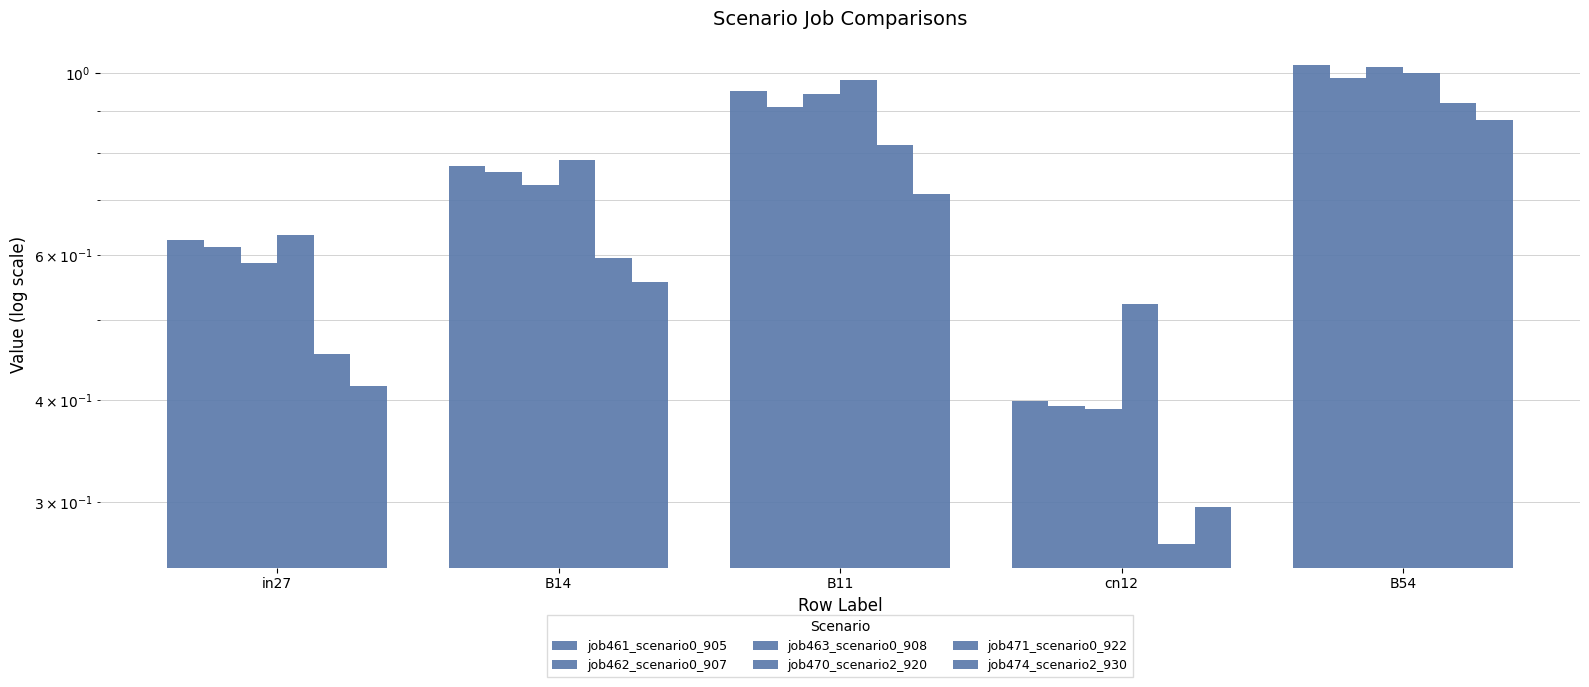

Count the number of categories in the chart.

5